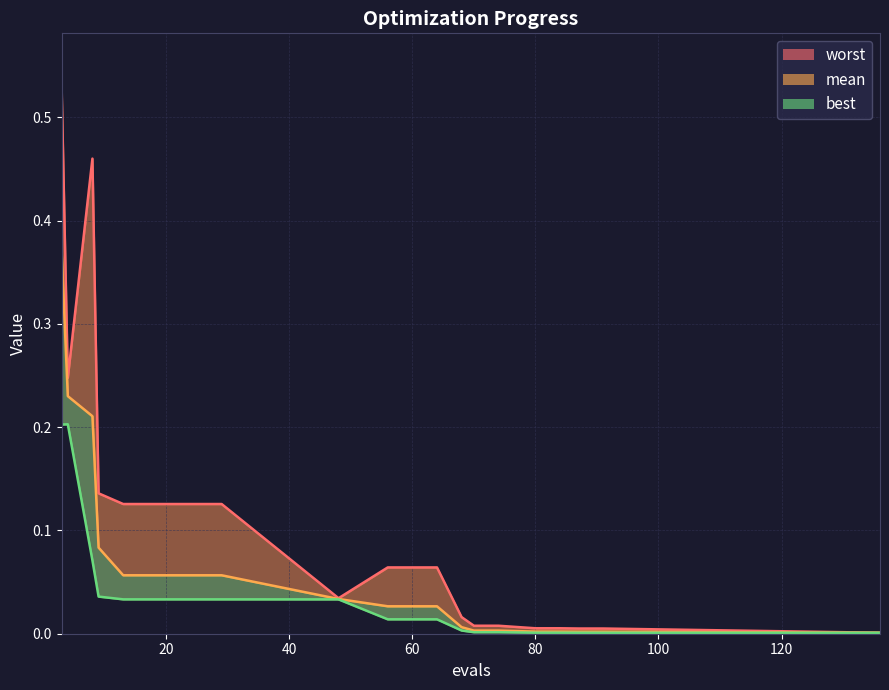

True or false: worst has more than 2 points higher than both neighbors.

False